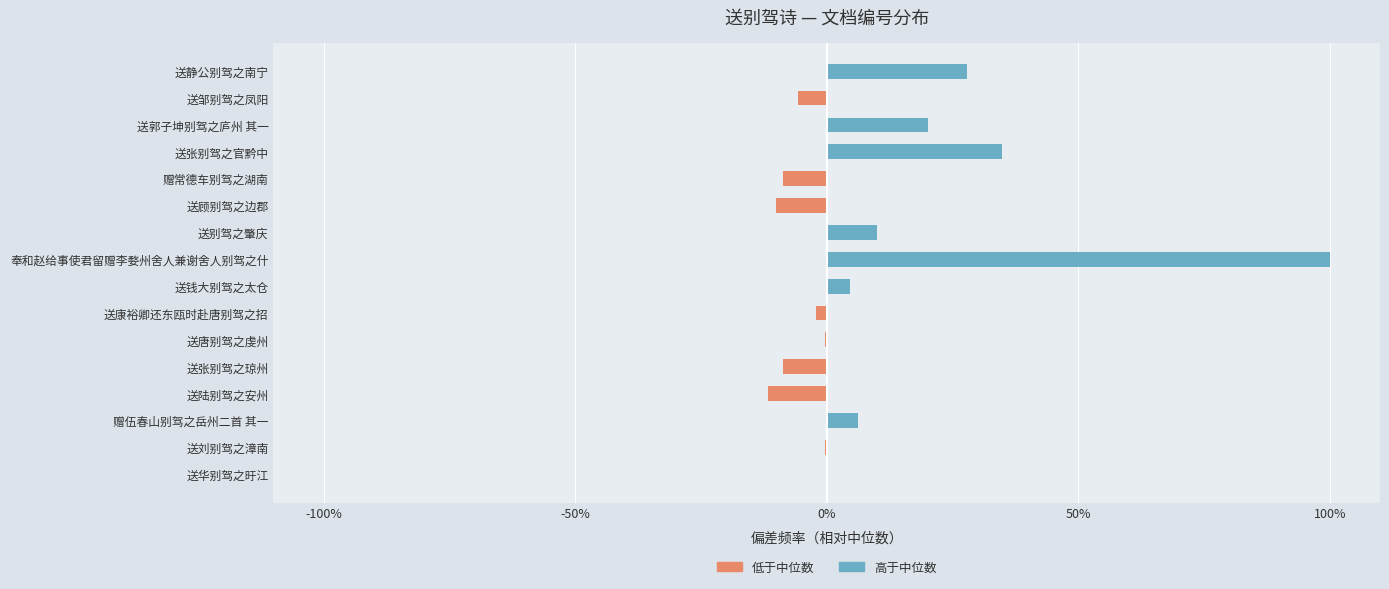

Which has a higher value, 送张别驾之官黔中 or 赠伍春山别驾之岳州二首 其一?

送张别驾之官黔中